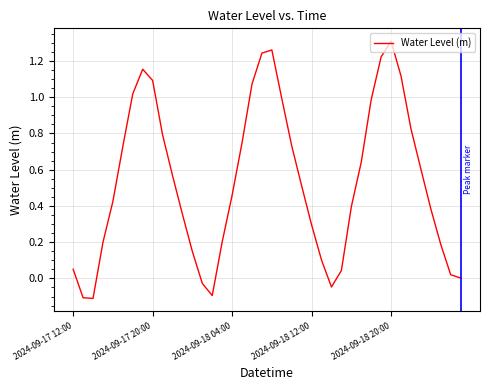

What is the difference between the maximum and minimum values?

1.4